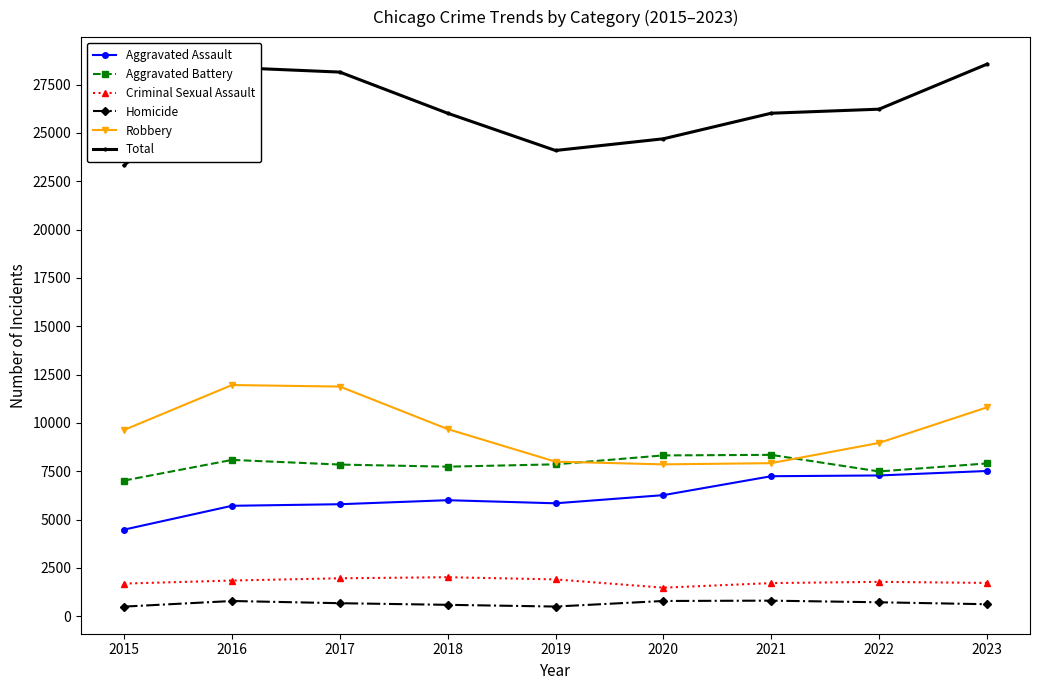

True or false: Robbery and Homicide cross at least once.

False